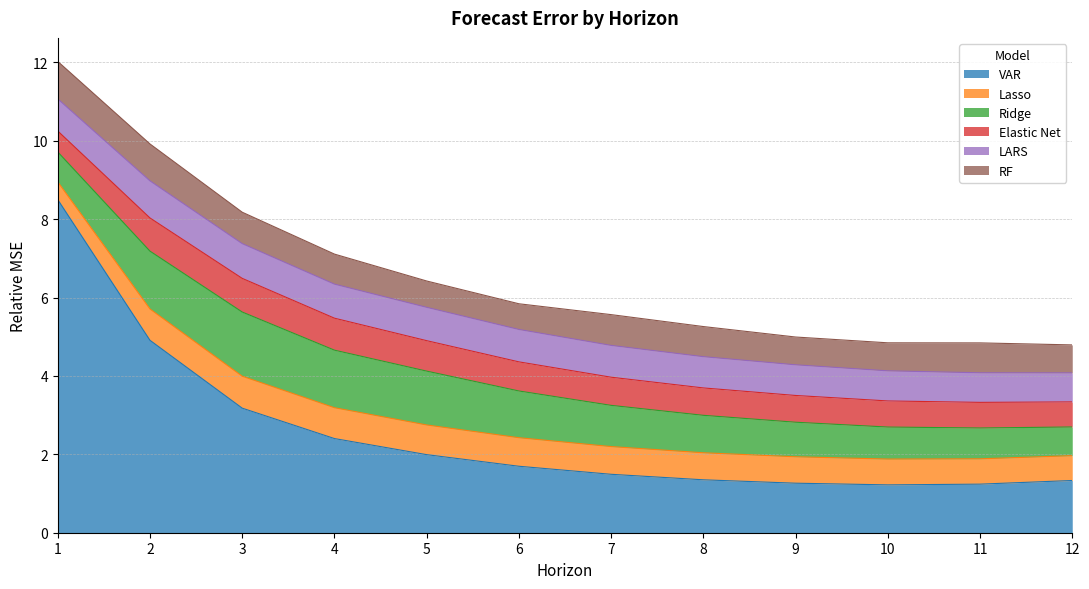

In VAR, how many points are lower than both neighbors (excluding endpoints)?

1